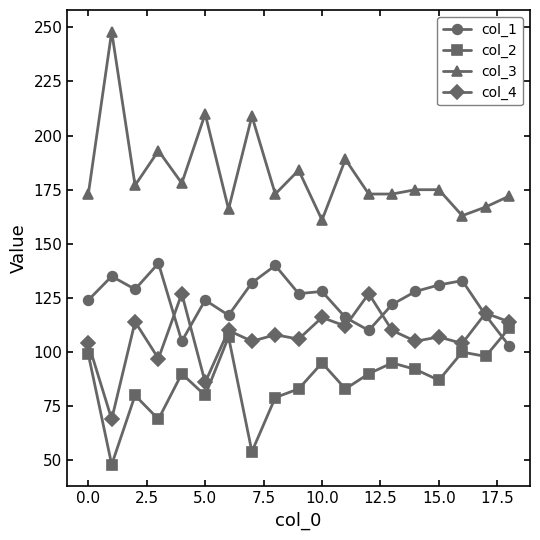

What is the difference between the maximum and minimum values in the col_2 series?

63